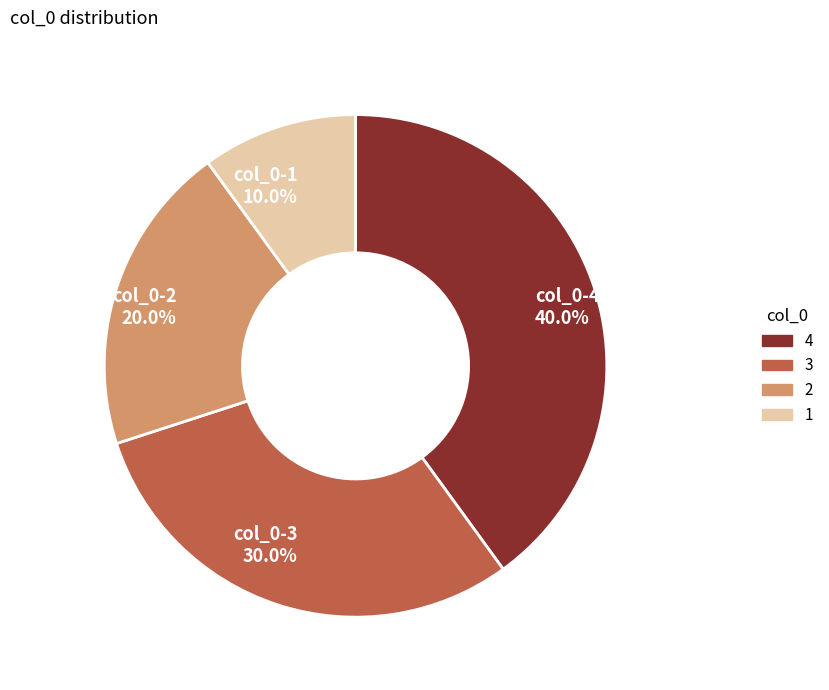

How much of the chart is everything except col_0-2 20.0%?

80.0%